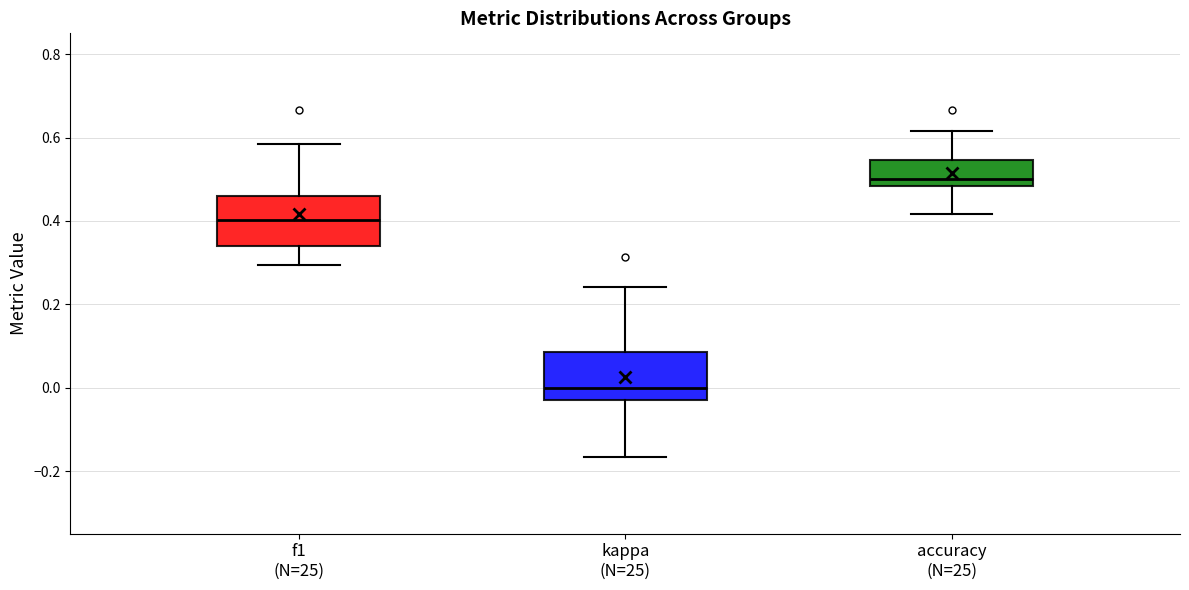

Where is the upper edge of the box for kappa (N=25) on the y-axis? The values are not printed on the chart, so give them approximately, as read against the axis.

0.08